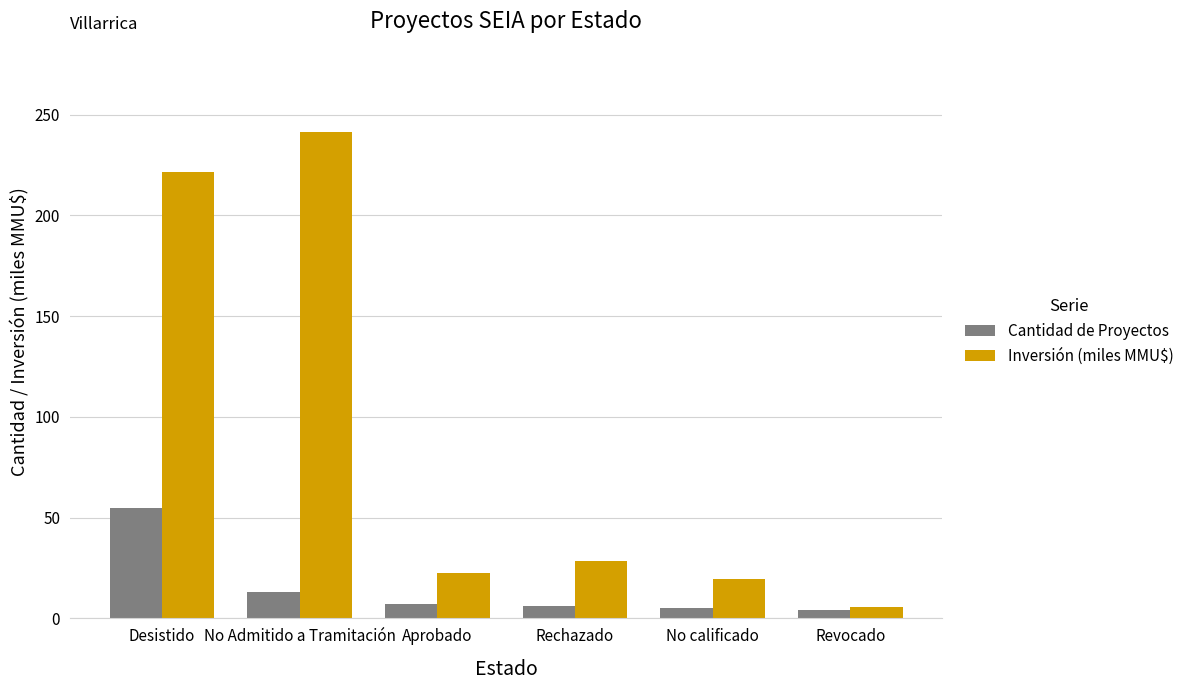

What is the spread (max minus min) of values at Aprobado?

15.7